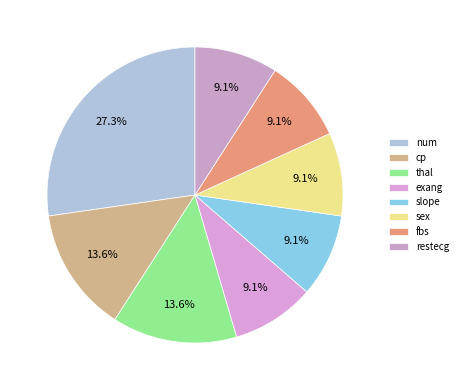

What percentage is the exang slice, to the nearest percent?

9%